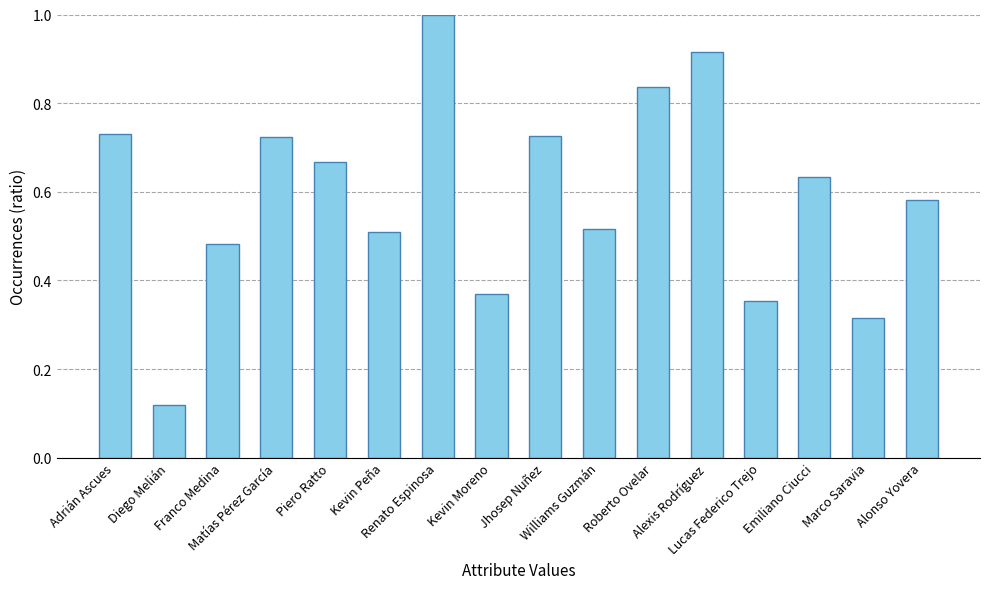

What is the label of the 2nd bar from the left?

Diego Melián